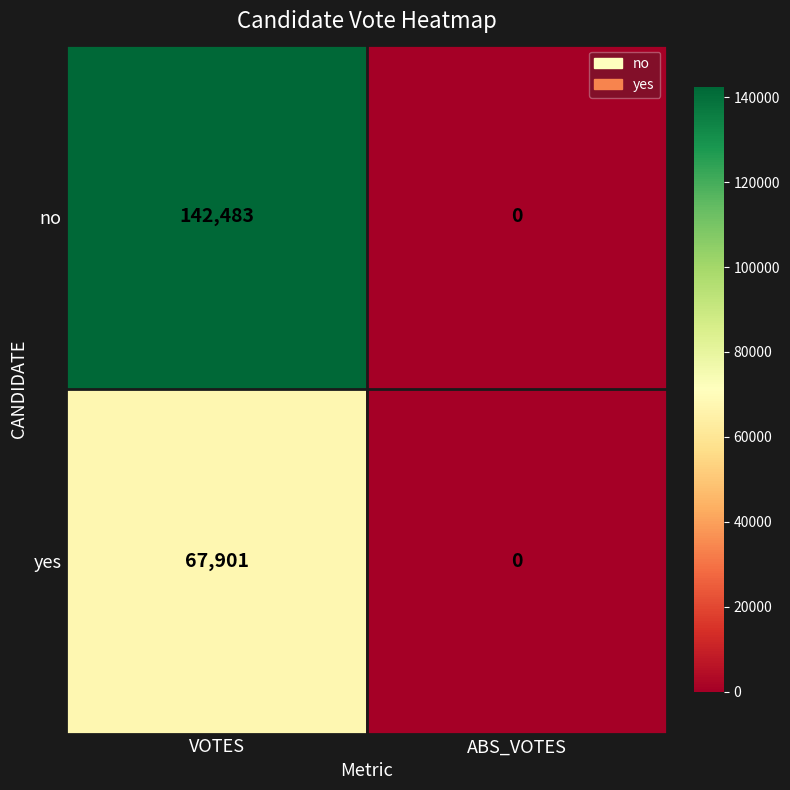

Which series has the widest spread of values?

no